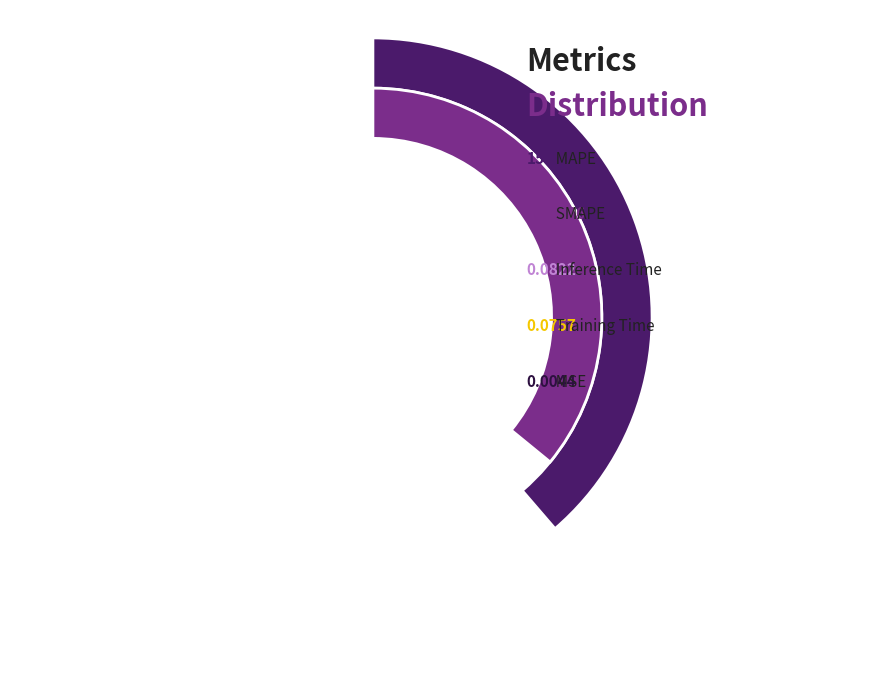

What is the change in value from Training Time to MSE?

-0.1